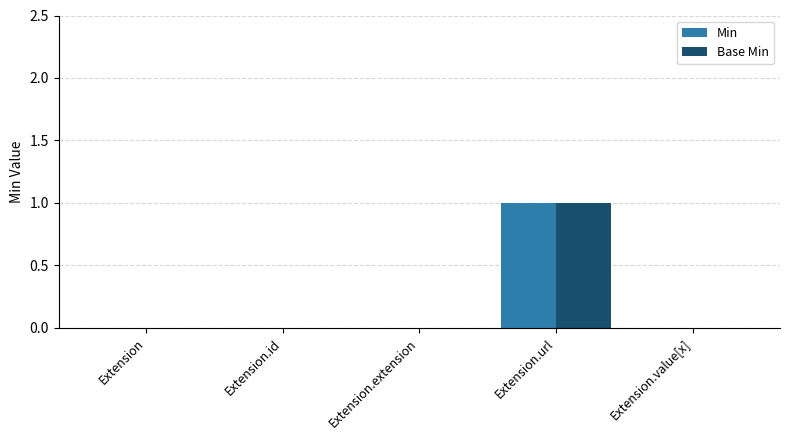

Which label corresponds to the largest value in the chart?

Extension.url